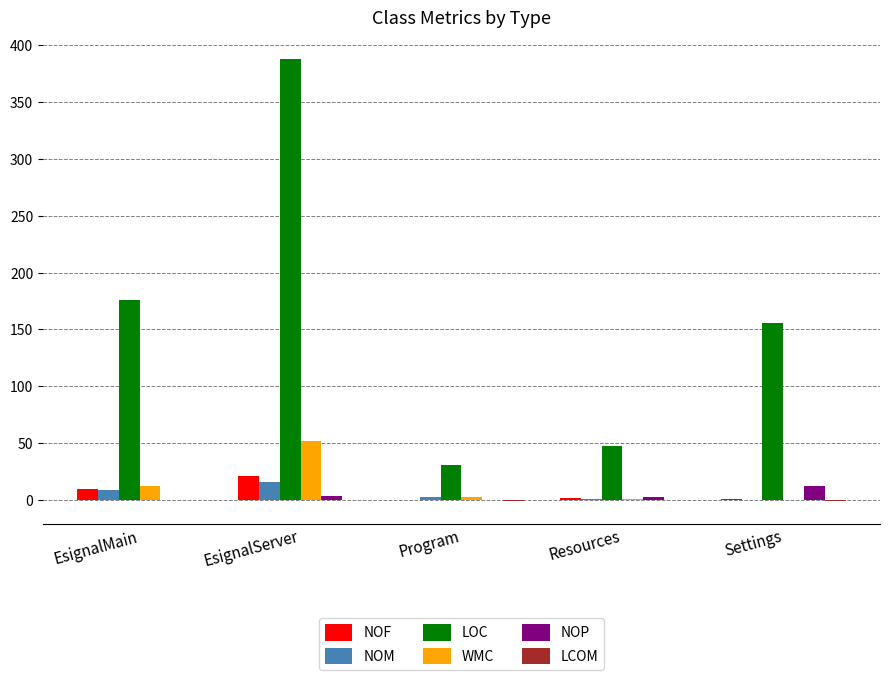

What value does the WMC series have at Resources?

1.0